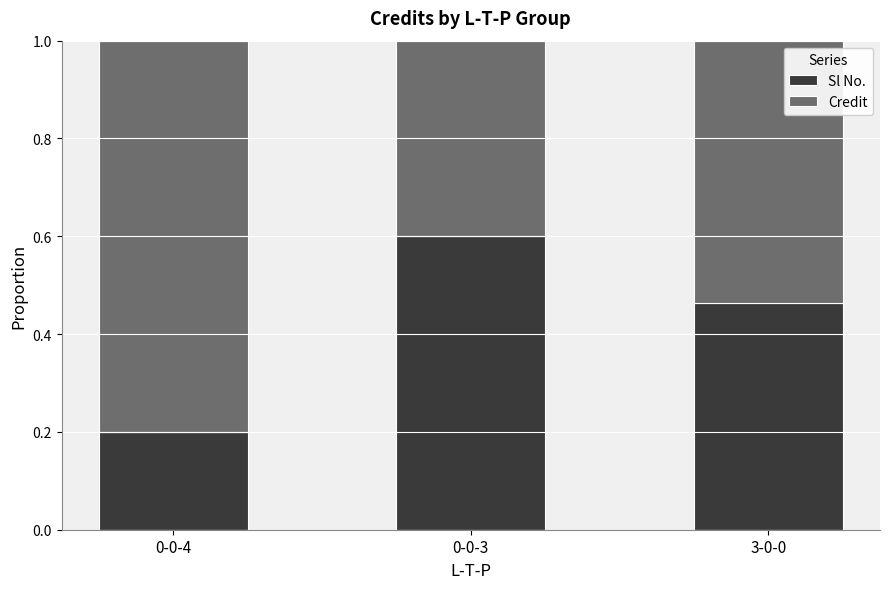

What is the total value across all series at 0-0-4?

1.0